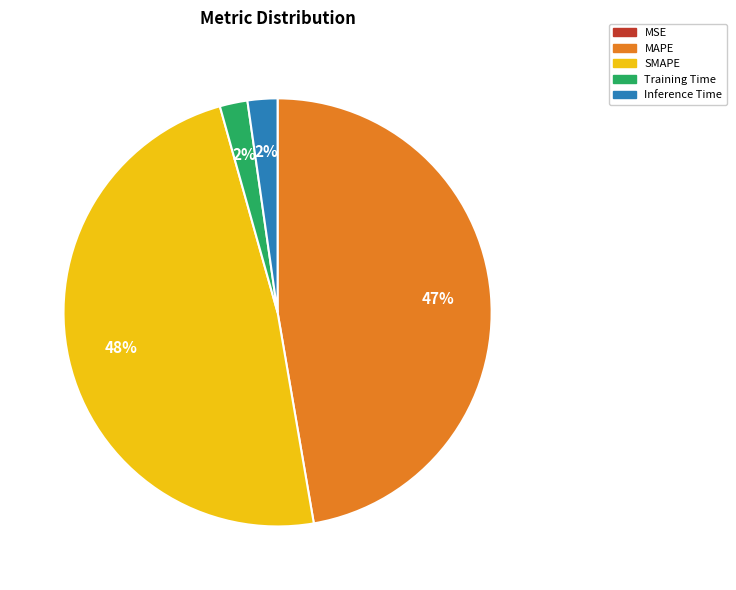

To the nearest percent, what portion does Training Time represent?

2%